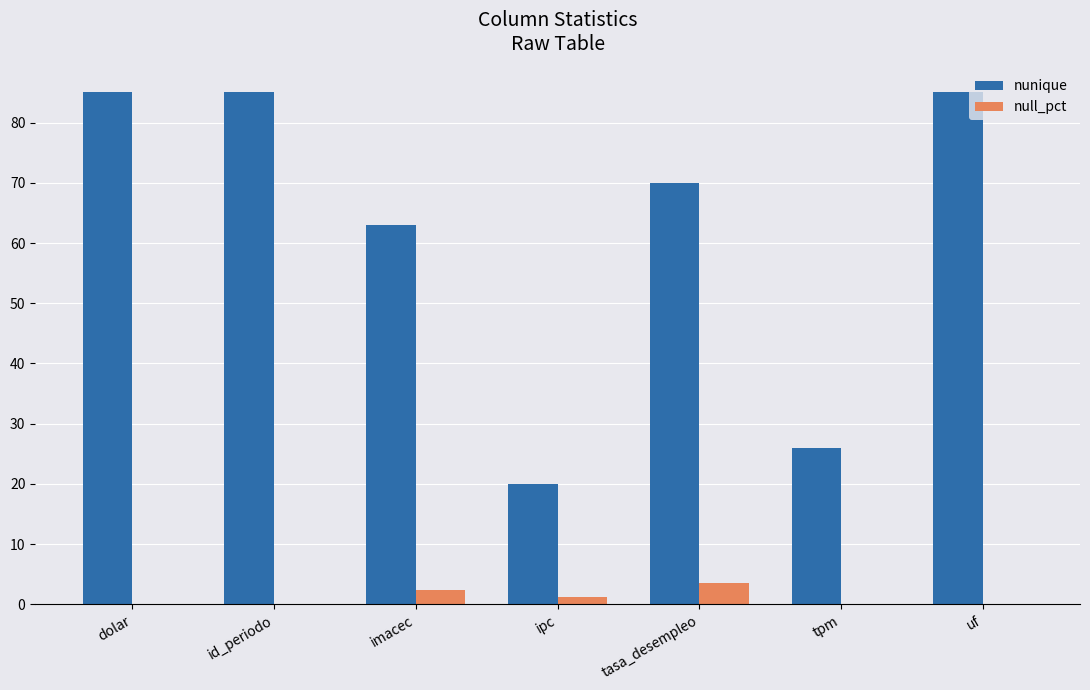

Which series has the largest range (max minus min)?

nunique